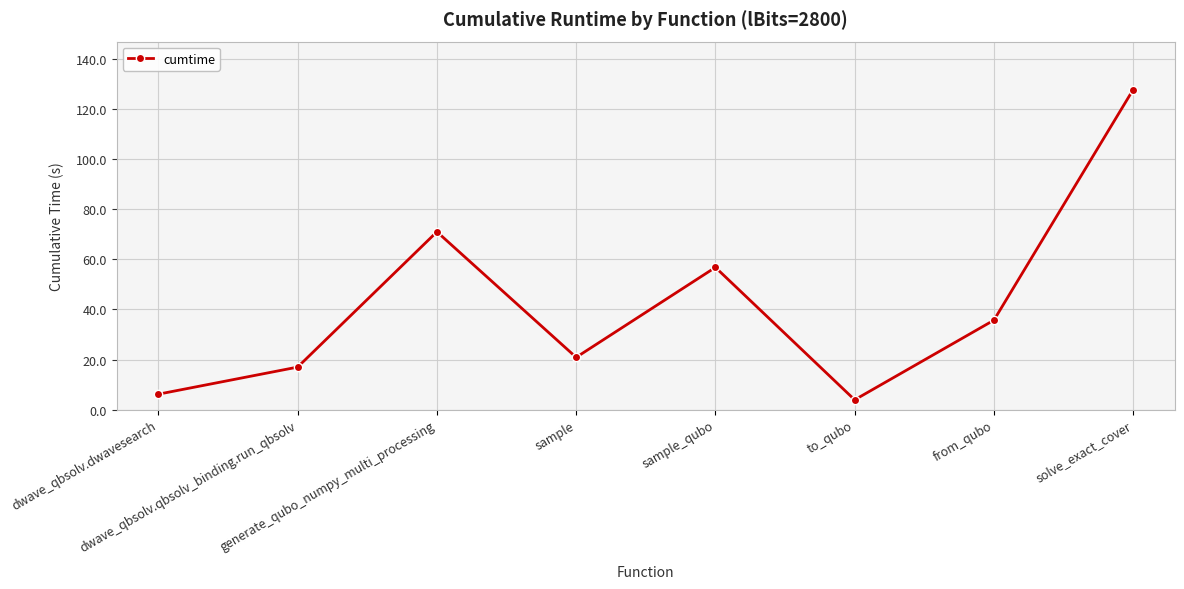

At which label is the value closest to 65?

generate_qubo_numpy_multi_processing